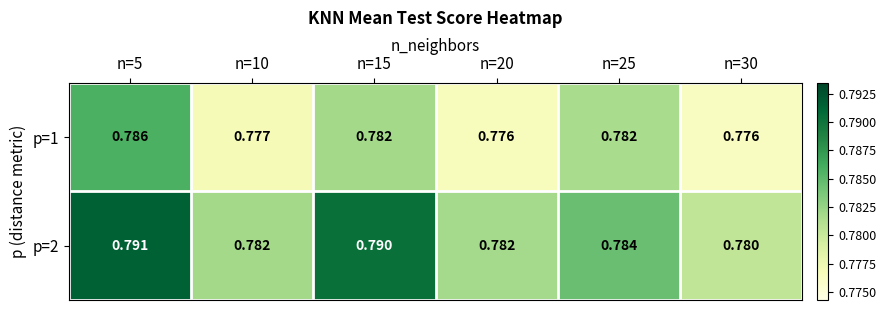

Is the value of p=1 at n=30 greater than the value of p=2 at n=15?

No